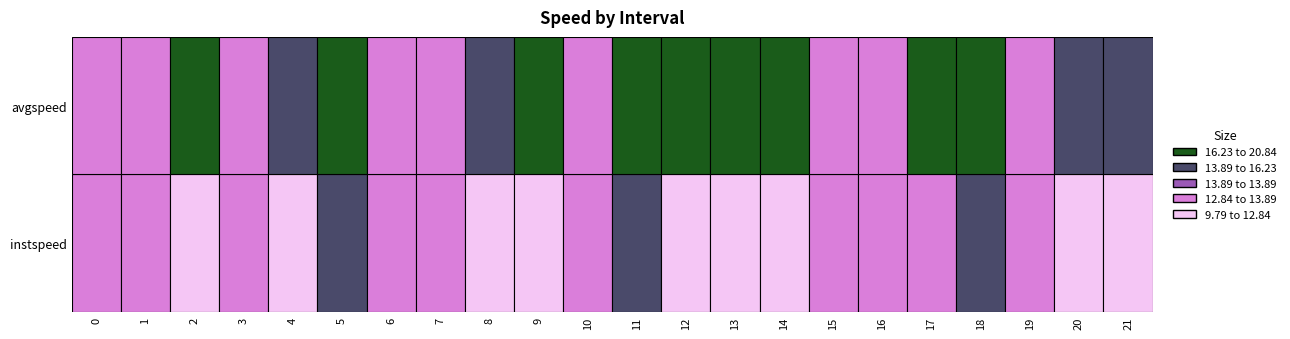

Count the number of categories in the chart.

22